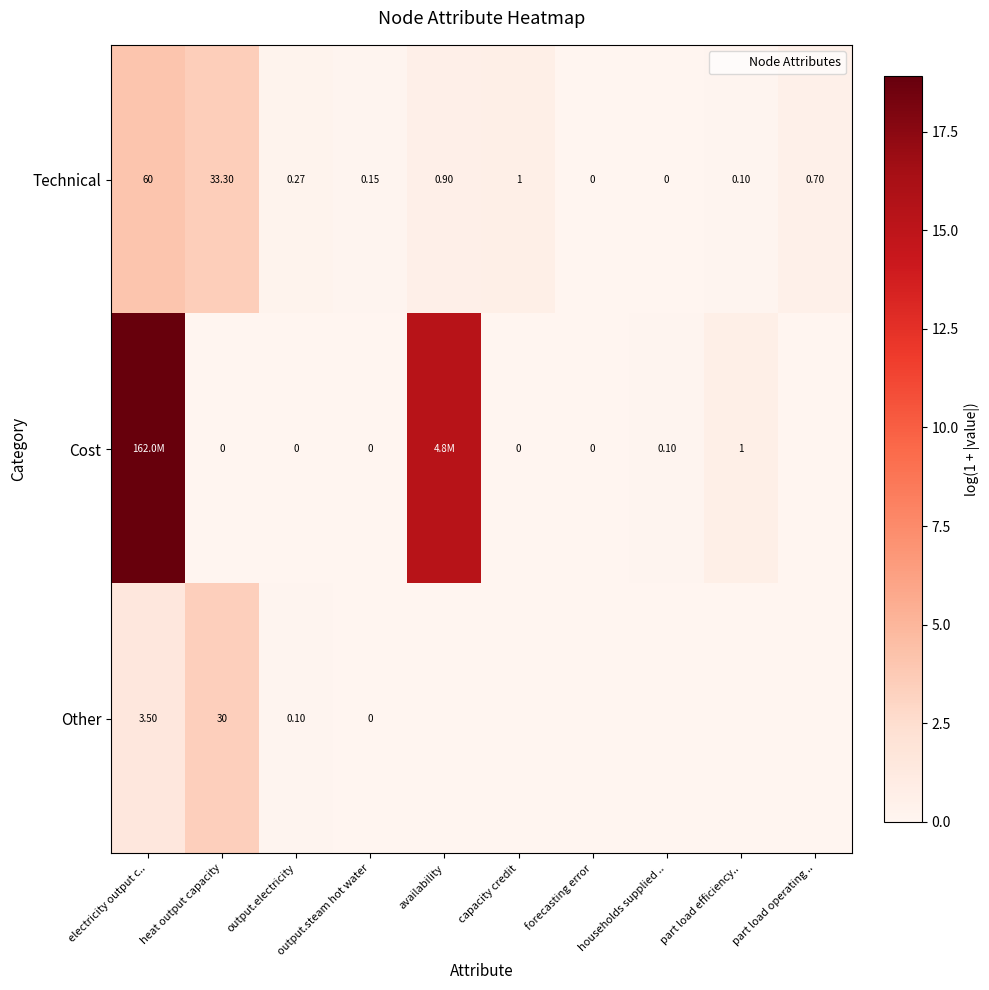

The Technical series shows 1.0 at availability. True or false?

False